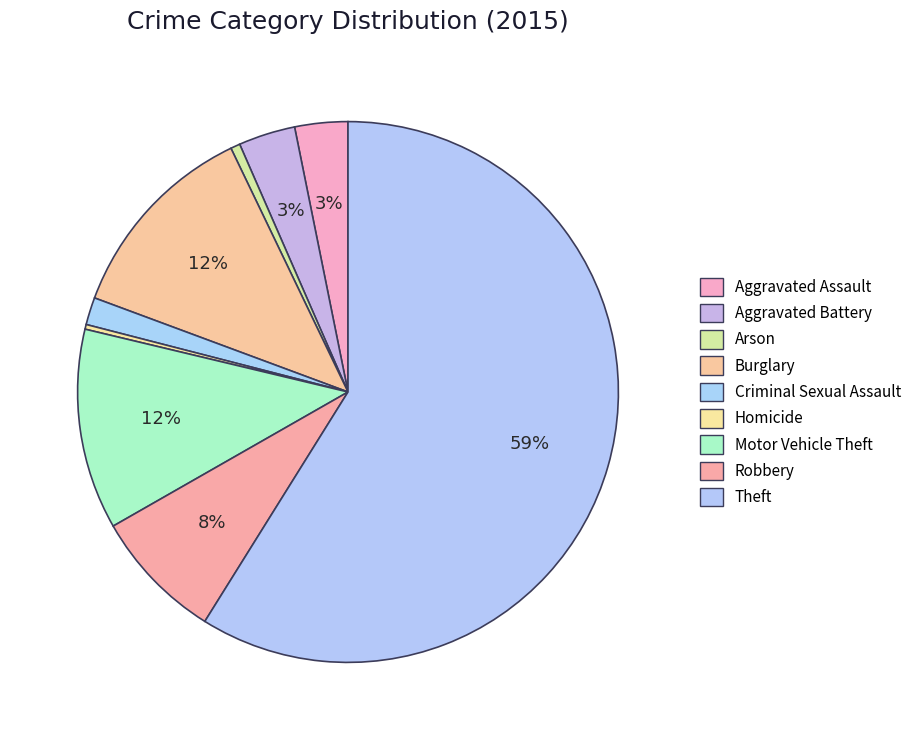

Is there any slice that represents more than half of the pie?

Yes